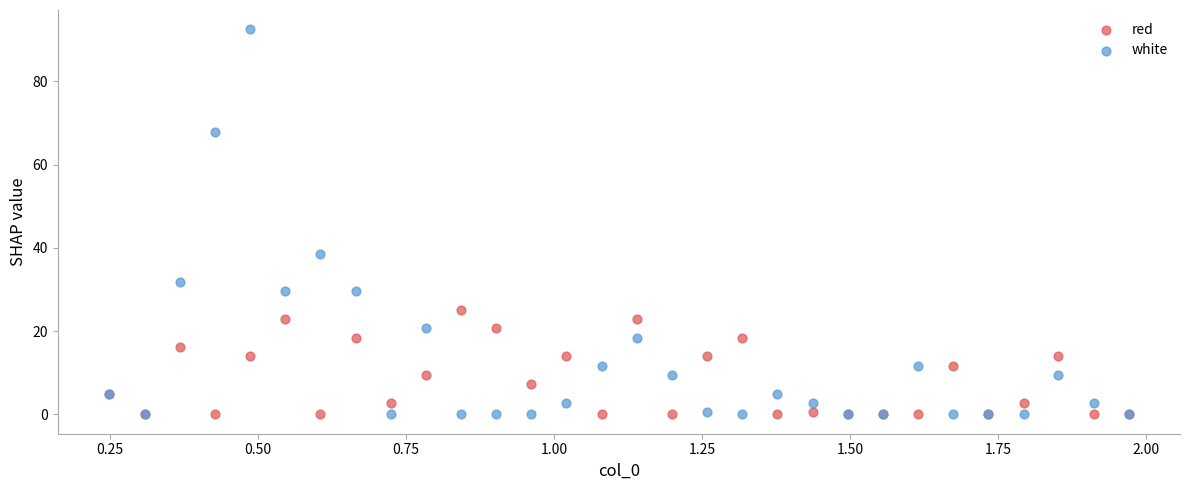

In the white series, what Y value is closest to 46?

38.7